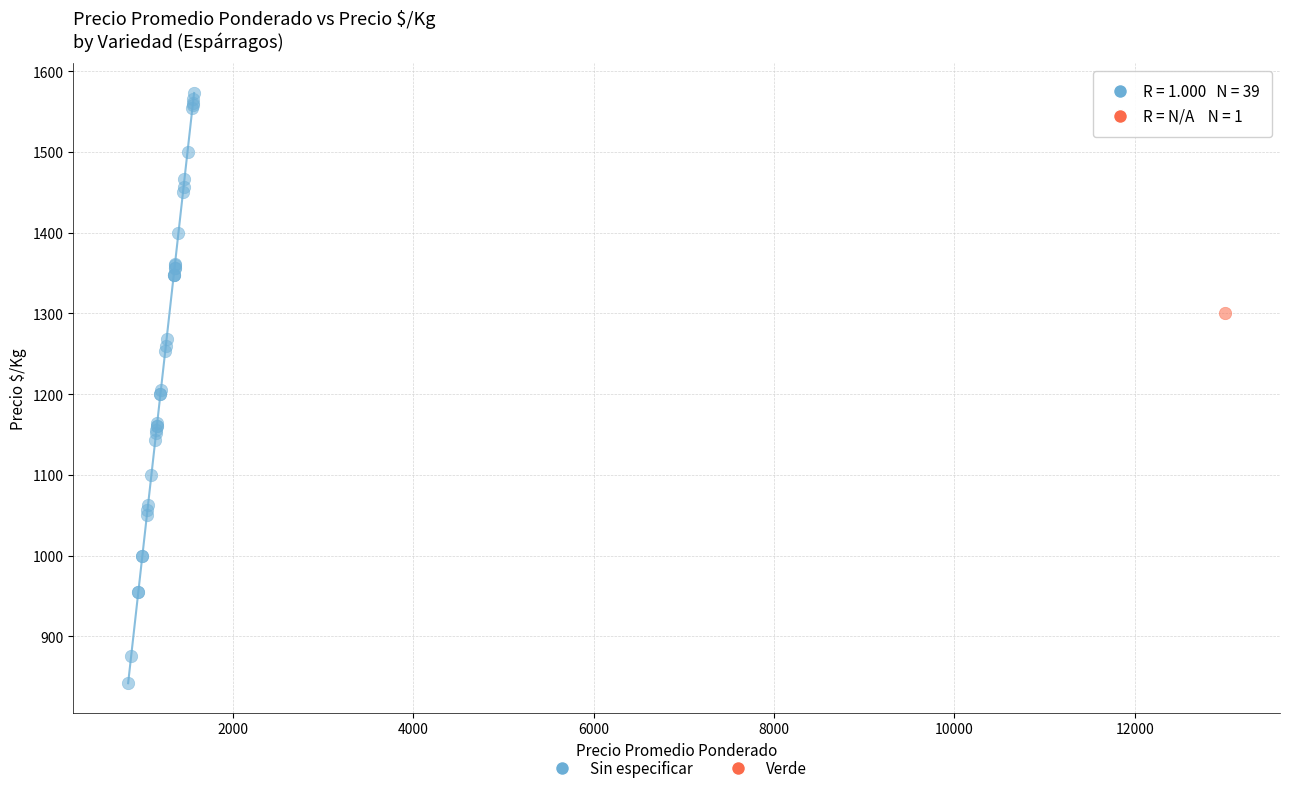

What are all the series names shown in the legend?

Sin especificar, Verde